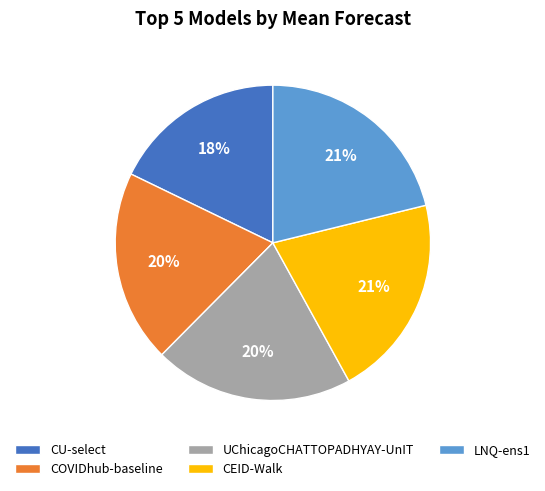

Does any single category account for the majority?

No